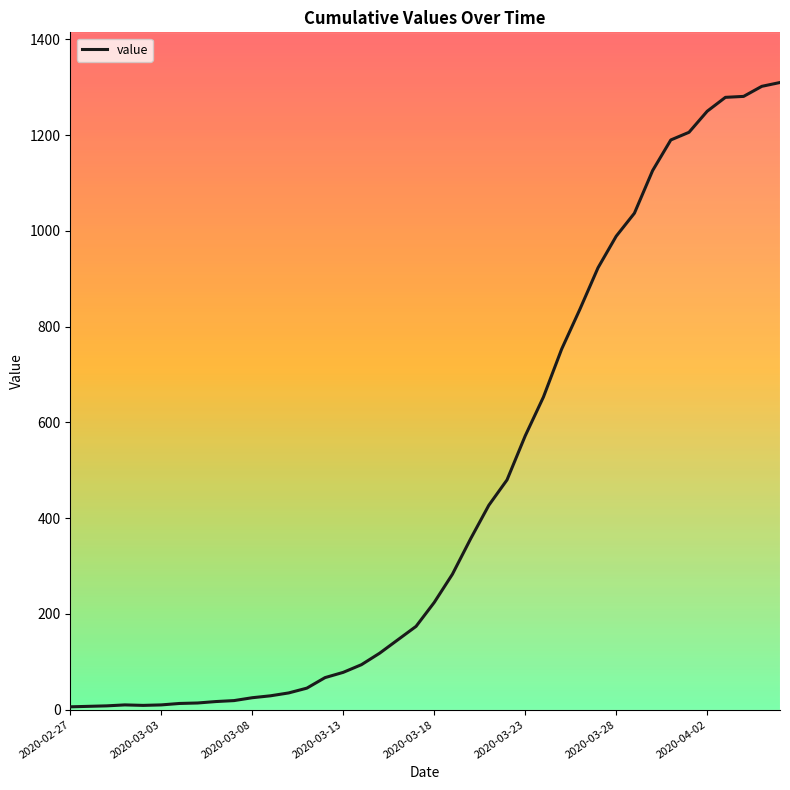

What is the minimum value shown in the chart?

6